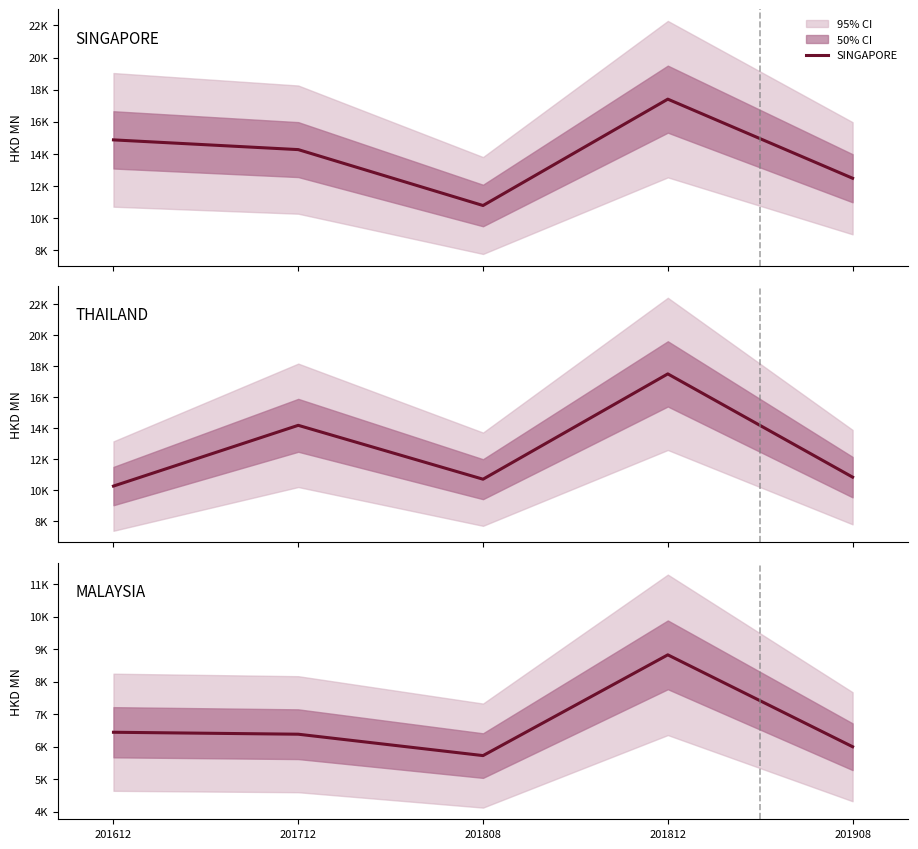

At which category does SINGAPORE reach its first local peak?

201812